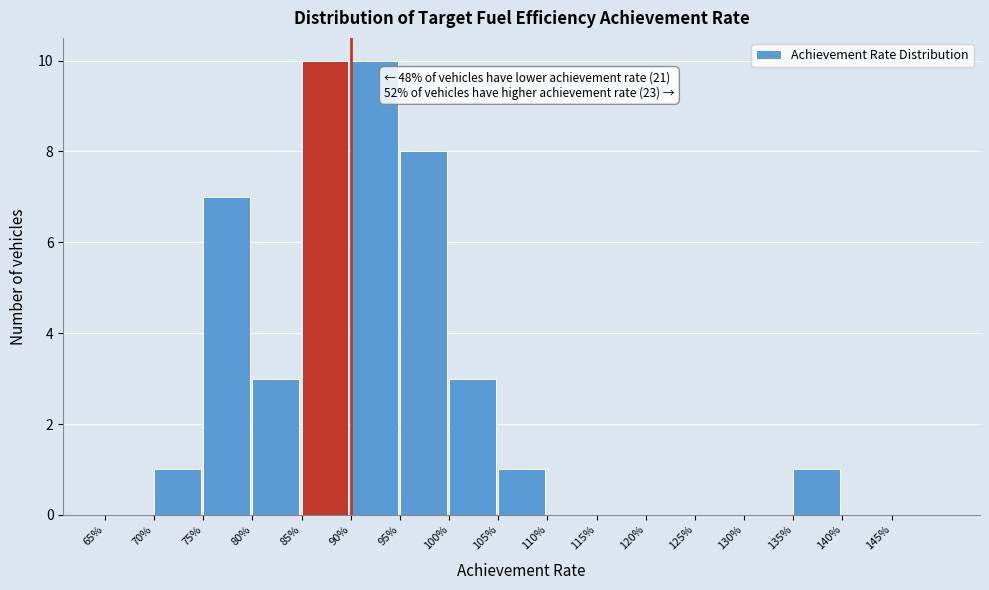

Reading right to left, list all the values displayed in this chart.

145%=0	140%=0	135%=1	130%=0	125%=0	120%=0	115%=0	110%=0	105%=1	100%=3	95%=8	90%=10	85%=10	80%=3	75%=7	70%=1	65%=0